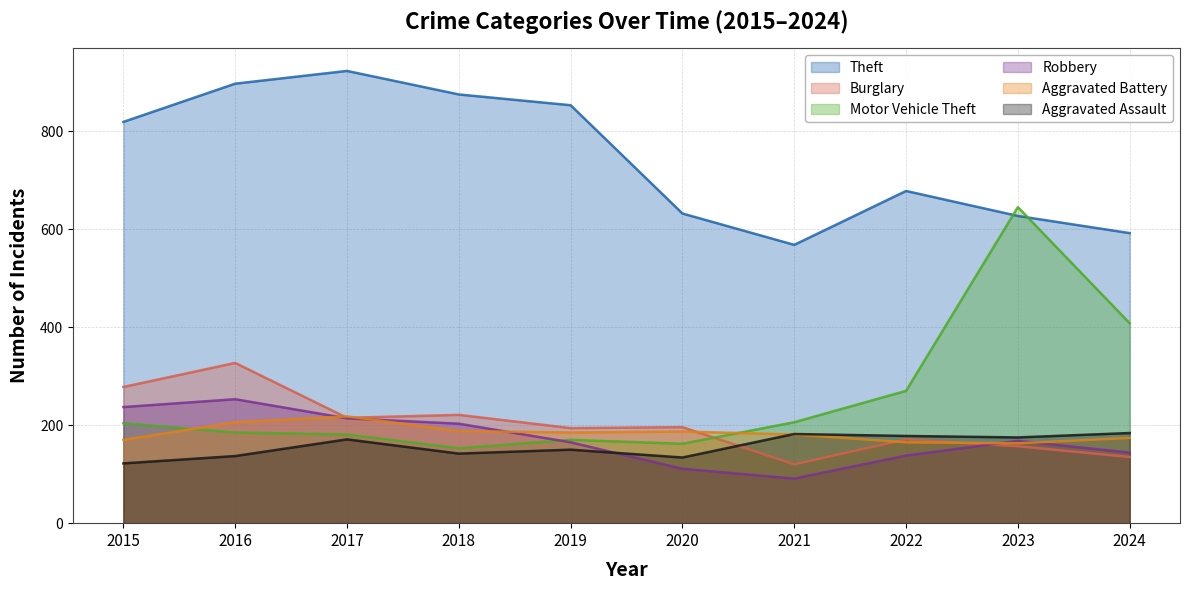

At how many categories does at least one series exceed 95?

10